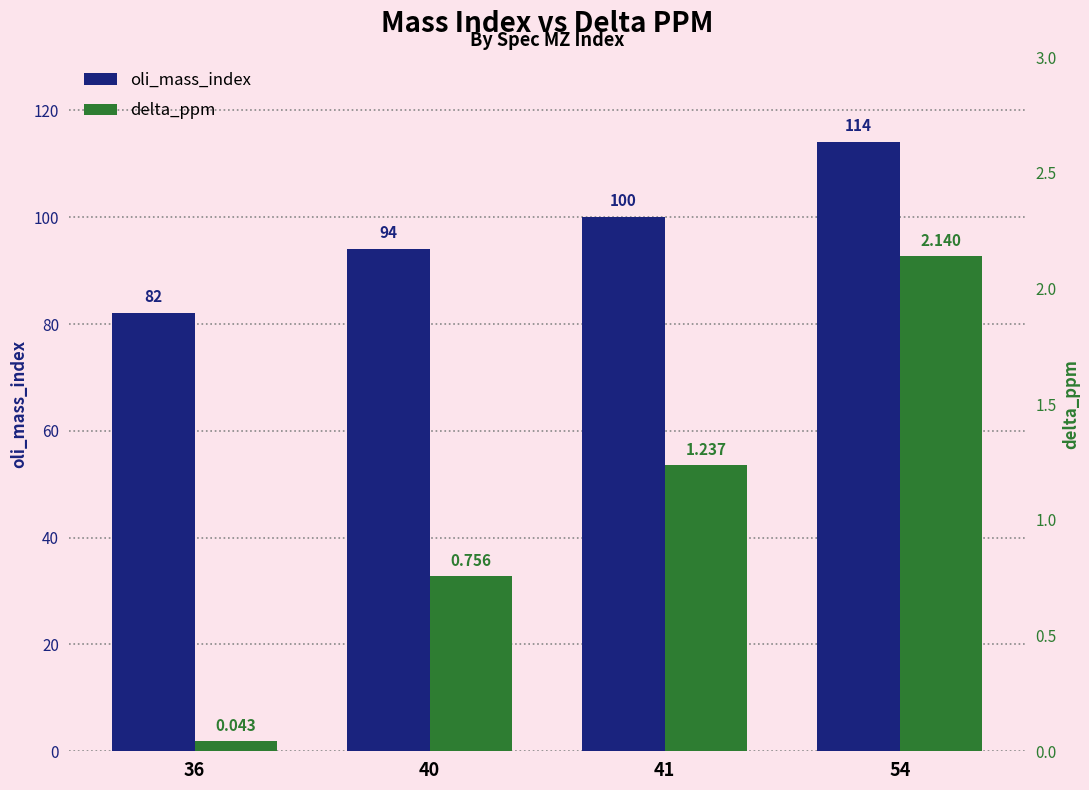

Reading left to right, list all the values displayed in this chart.

oli_mass_index: 82.0	94.0	100.0	114.0
delta_ppm: 0.0	0.8	1.2	2.1